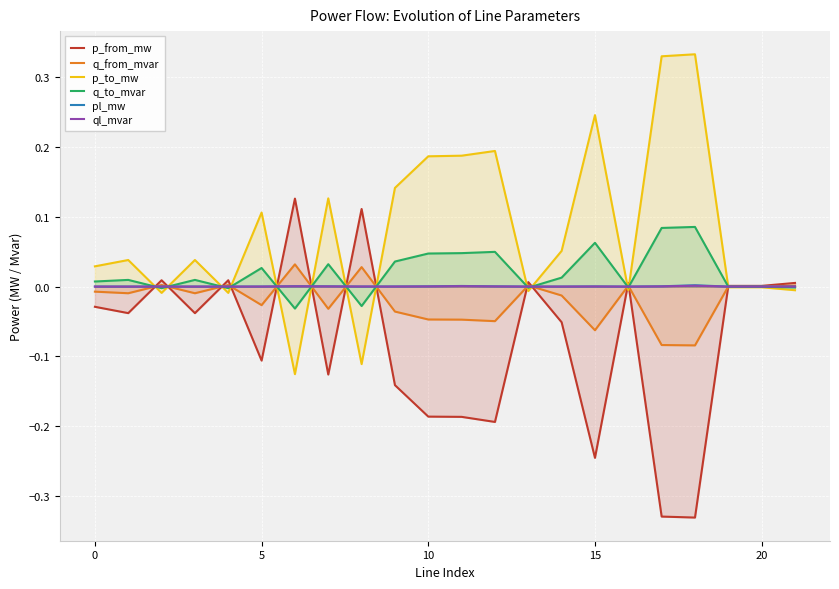

Reading left to right, what are all the values shown in this chart?

p_from_mw: -0.0	-0.0	0.0	-0.0	0.0	-0.1	0.1	-0.1	0.1	-0.1	-0.2	-0.2	-0.2	0.0	-0.1	-0.2	0.0	-0.3	-0.3	0.0	0.0	0.0
q_from_mvar: -0.0	-0.0	0.0	-0.0	0.0	-0.0	0.0	-0.0	0.0	-0.0	-0.0	-0.0	-0.0	0.0	-0.0	-0.1	0.0	-0.1	-0.1	0.0	0.0	0.0
p_to_mw: 0.0	0.0	-0.0	0.0	-0.0	0.1	-0.1	0.1	-0.1	0.1	0.2	0.2	0.2	-0.0	0.1	0.2	-0.0	0.3	0.3	-0.0	-0.0	-0.0
q_to_mvar: 0.0	0.0	-0.0	0.0	-0.0	0.0	-0.0	0.0	-0.0	0.0	0.0	0.0	0.0	-0.0	0.0	0.1	-0.0	0.1	0.1	-0.0	-0.0	-0.0
pl_mw: 0.0	0.0	0.0	0.0	0.0	0.0	0.0	0.0	0.0	0.0	0.0	0.0	0.0	0.0	0.0	0.0	0.0	0.0	0.0	0.0	0.0	0.0
ql_mvar: 0.0	0.0	-0.0	0.0	0.0	0.0	0.0	0.0	0.0	0.0	0.0	0.0	0.0	0.0	0.0	0.0	0.0	0.0	0.0	-0.0	-0.0	0.0